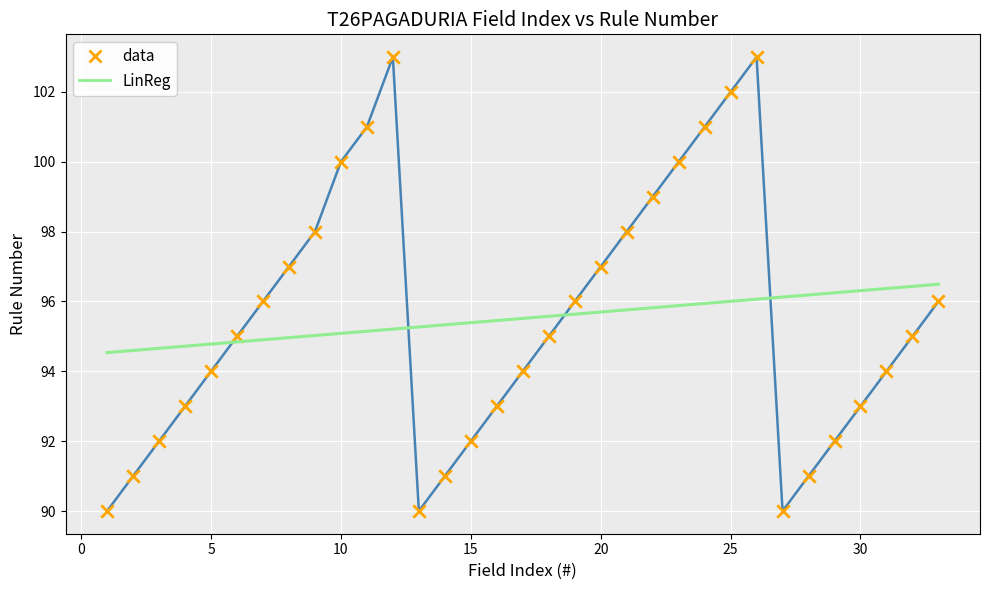

After their last crossing, which series has the higher values: data or LinReg?

LinReg